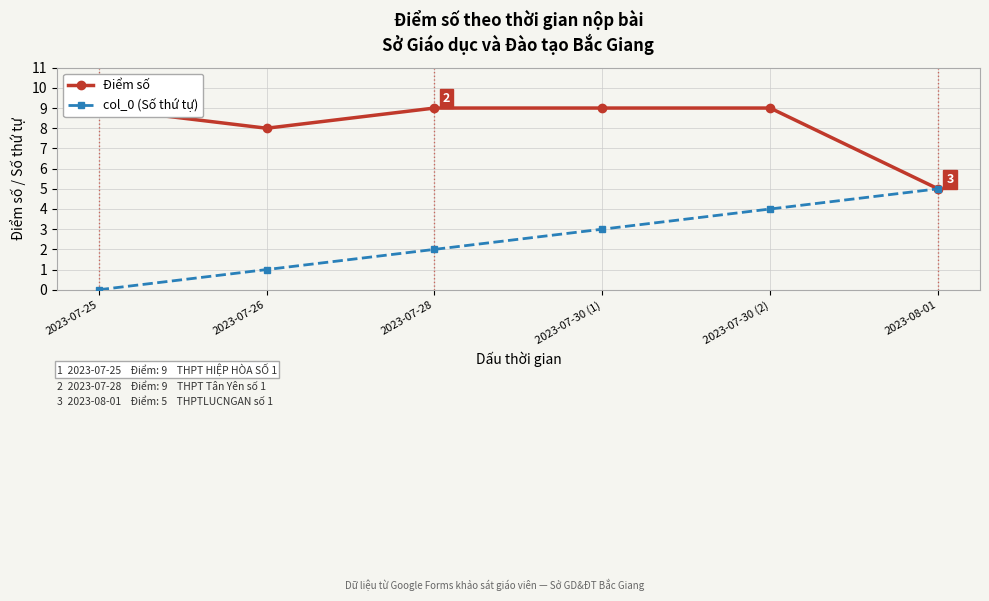

What is the value of the Điểm số point at the 4th from the left?

9